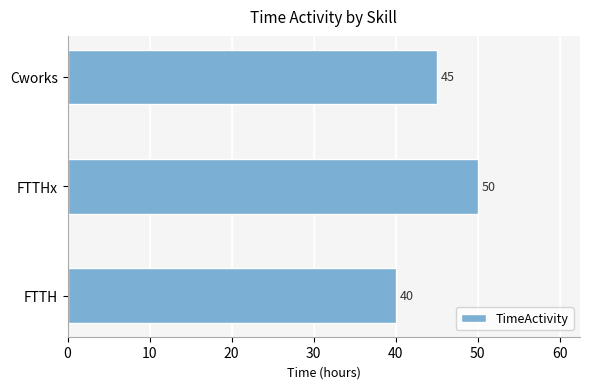

What is the change in value from FTTHx to Cworks?

-5